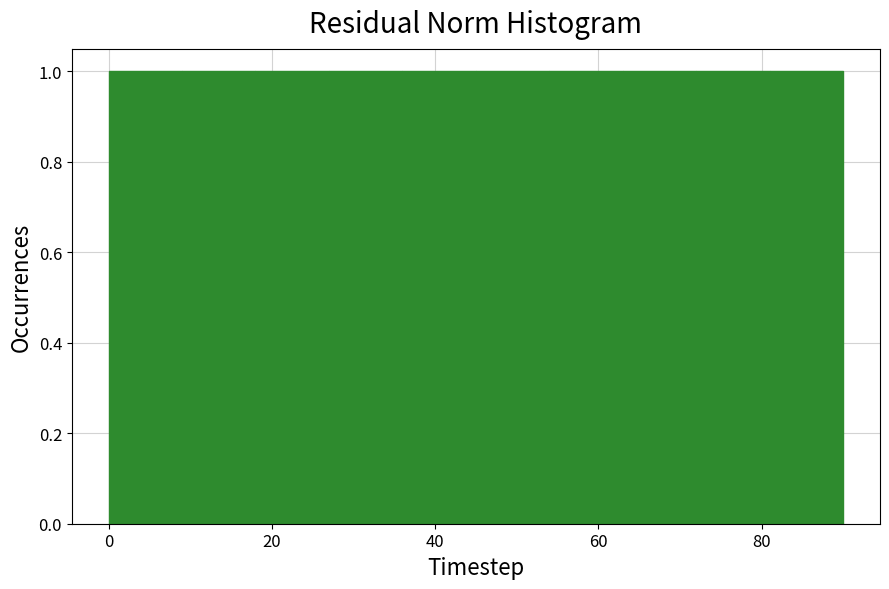

Reading left to right, transcribe this chart: for each bar, give the range it covers on the x-axis and its height. Neither the bar edges nor the heights are printed on the chart, so give them approximately, as read against the axes.

0 to 9: 1
9 to 18: 1
18 to 27: 1
27 to 36: 1
36 to 45: 1
45 to 54: 1
54 to 63: 1
63 to 72: 1
72 to 81: 1
81 to 90: 1